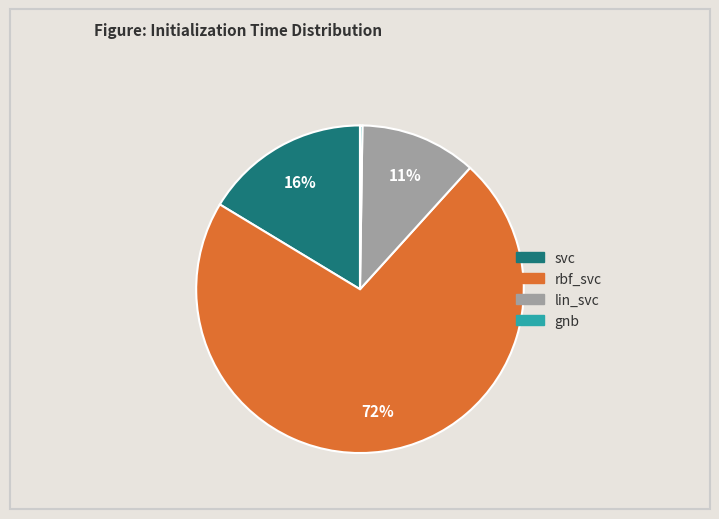

To the nearest percent, what is the average slice percentage?

25%